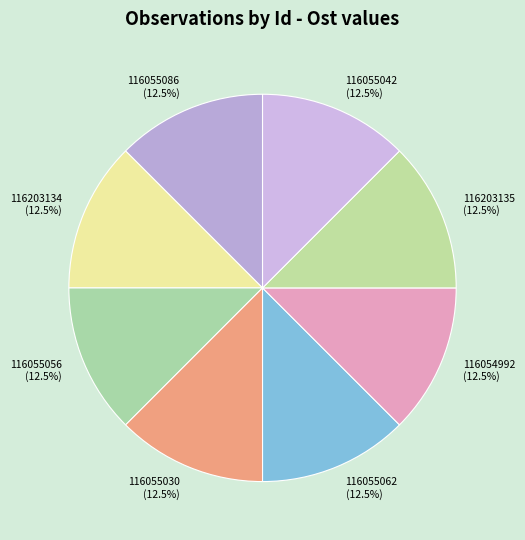

What is the ratio of the value at 116055042 to the value at 116055056?

1.0